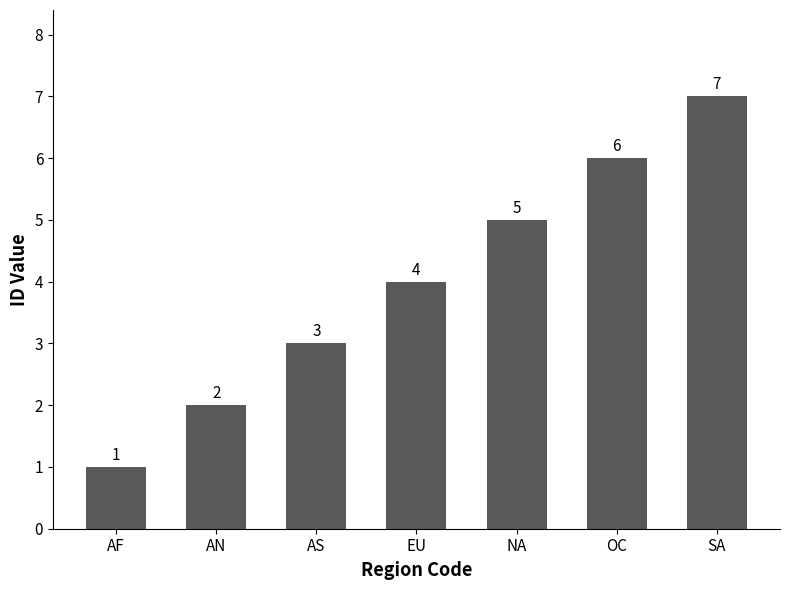

Where is the data nearest to the value 4?

EU